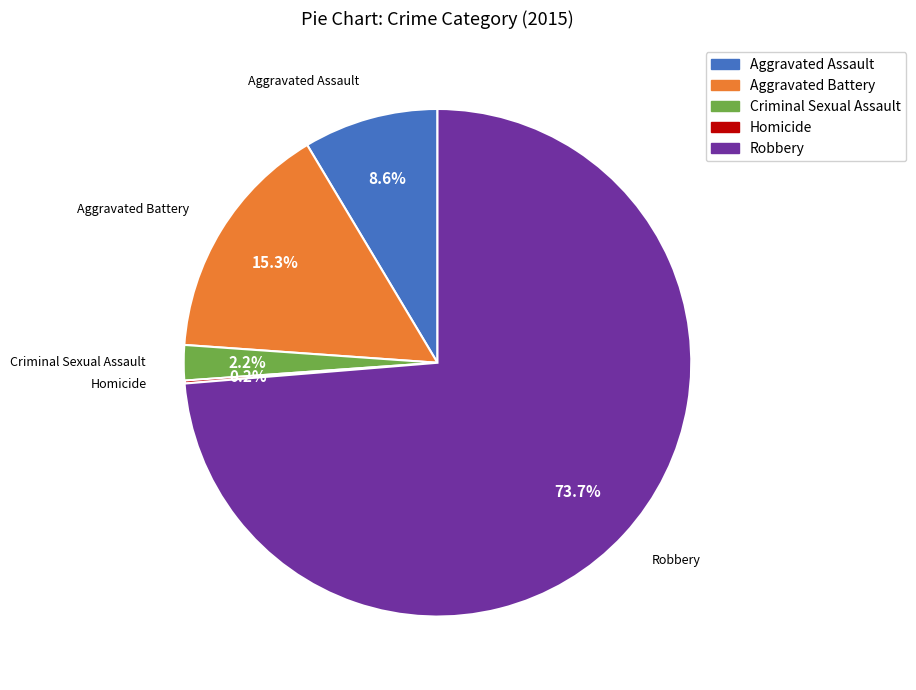

Is the sum of Criminal Sexual Assault and Robbery greater than half?

Yes